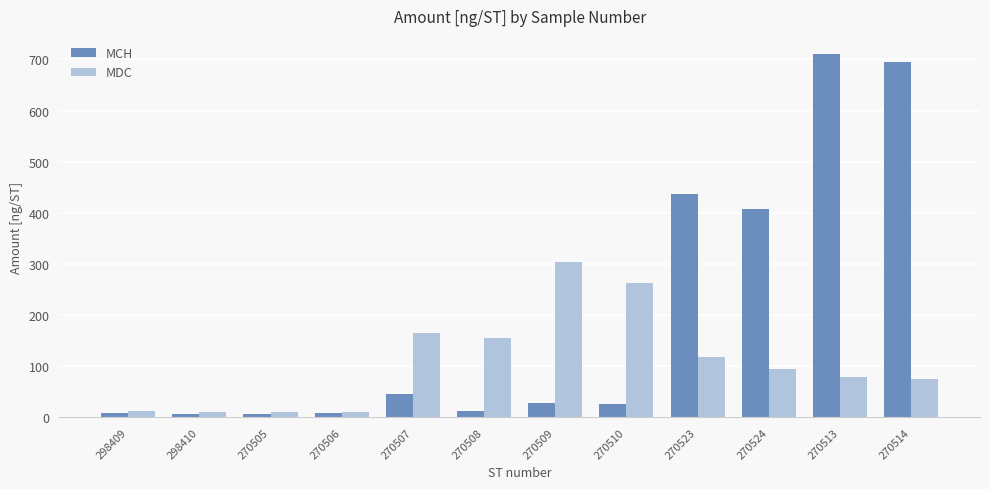

Rank the series by their maximum value, from lowest to highest.

MDC, MCH